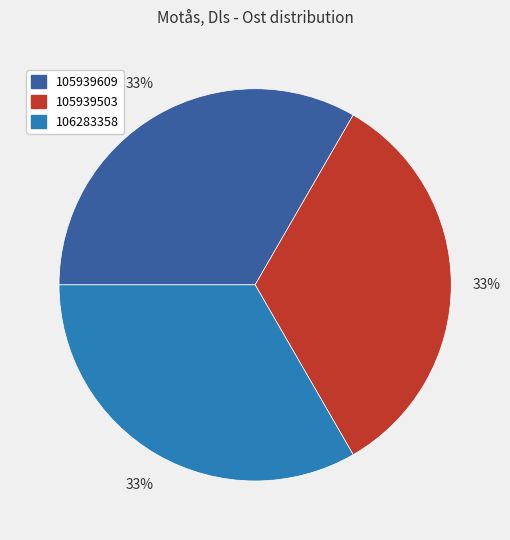

Approximately how many times larger is the value at 105939503 compared to 105939609?

1.0